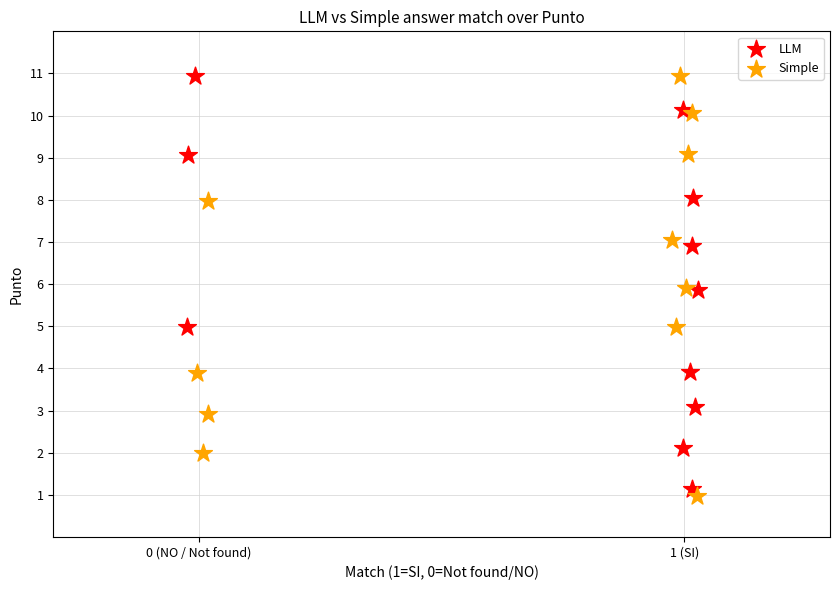

Which series has the largest Y range (max minus min)?

Simple